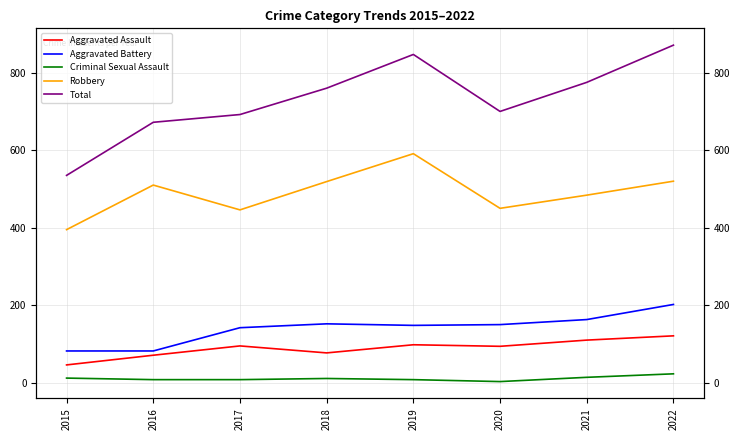

What is the maximum value shown in the chart?

871